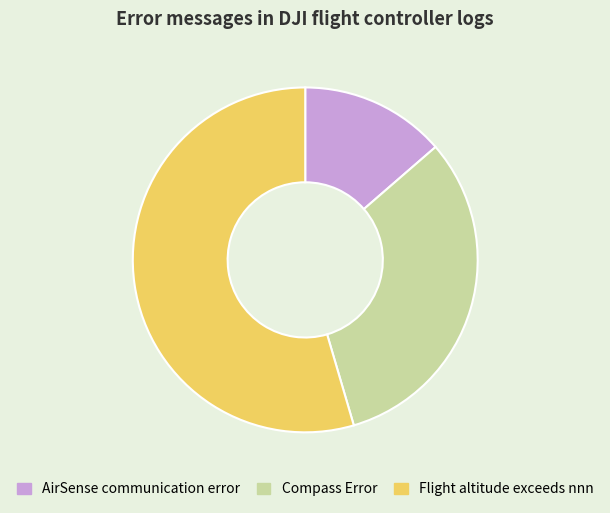

Rank the categories by value from lowest to highest.

AirSense communication error, Compass Error, Flight altitude exceeds nnn